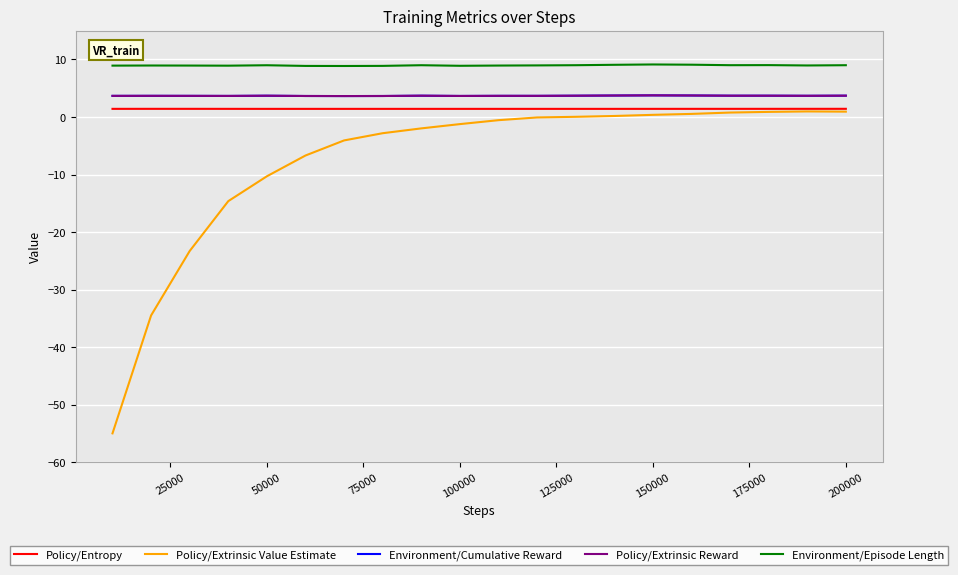

What is the sum of all Policy/Extrinsic Value Estimate values?

-150.3